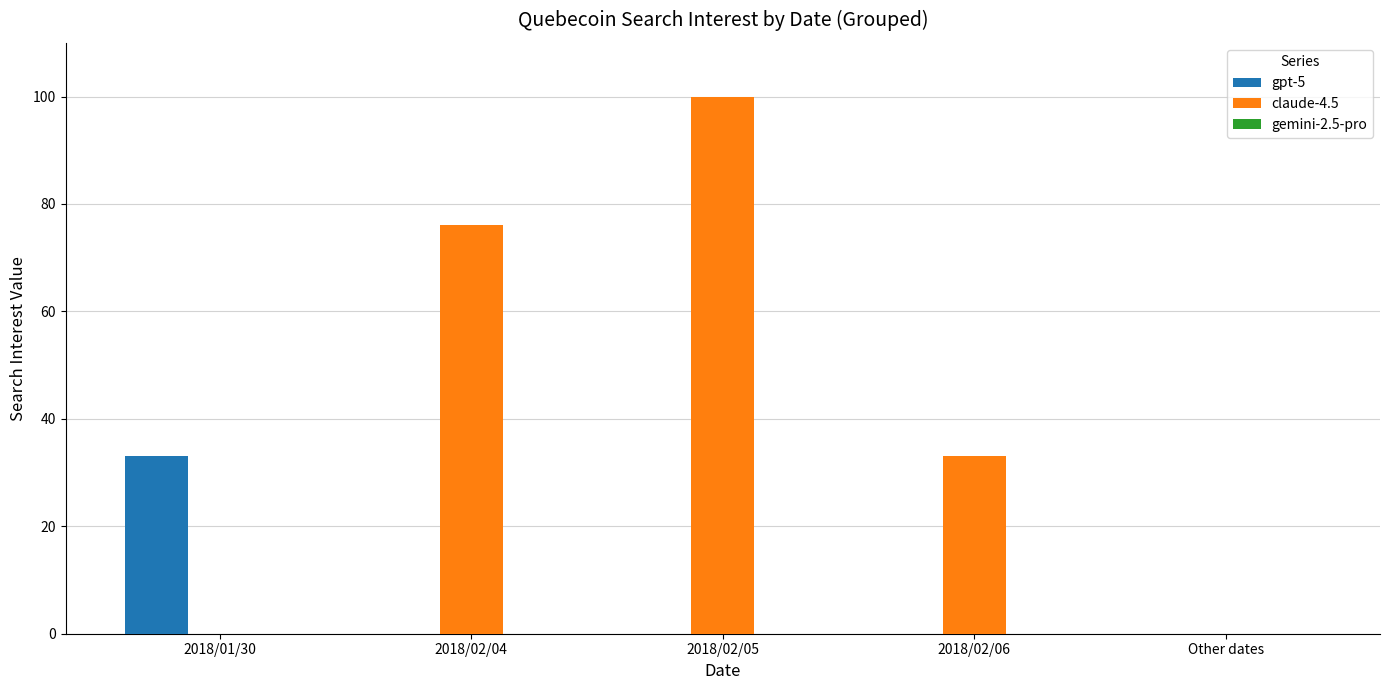

What is the sum of the claude-4.5 values at 2018/02/05 and 2018/02/06?

133